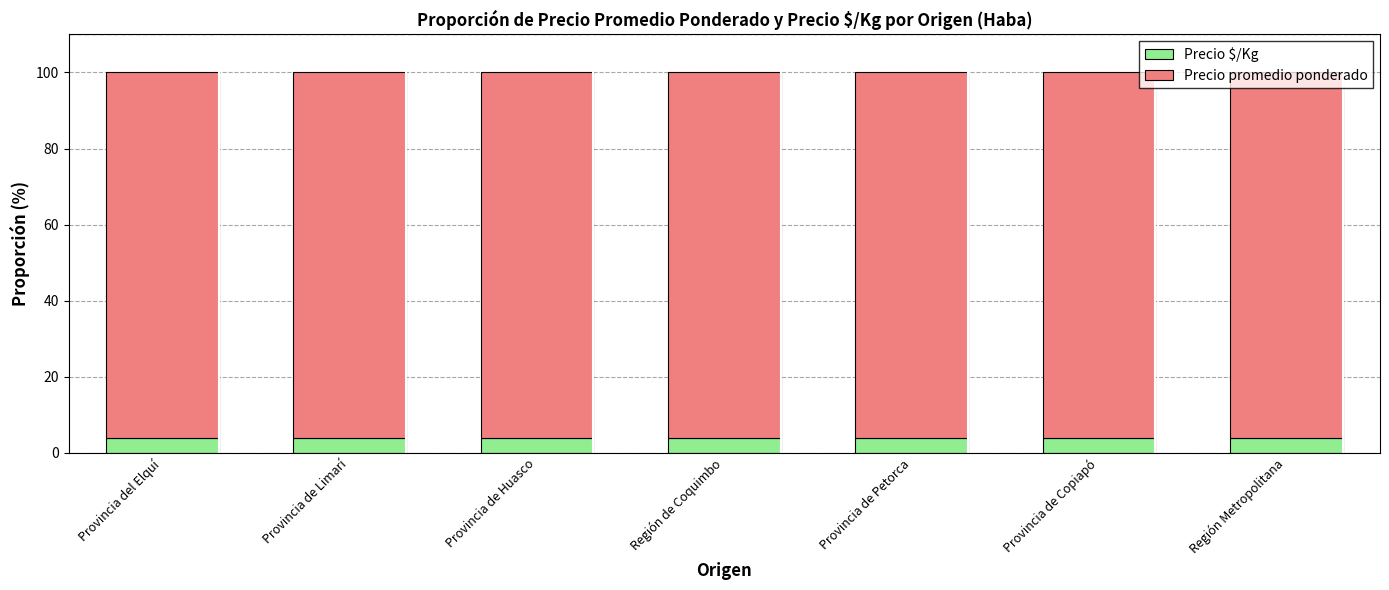

What is the approximate value of Precio $/Kg at Provincia de Huasco?

3.8